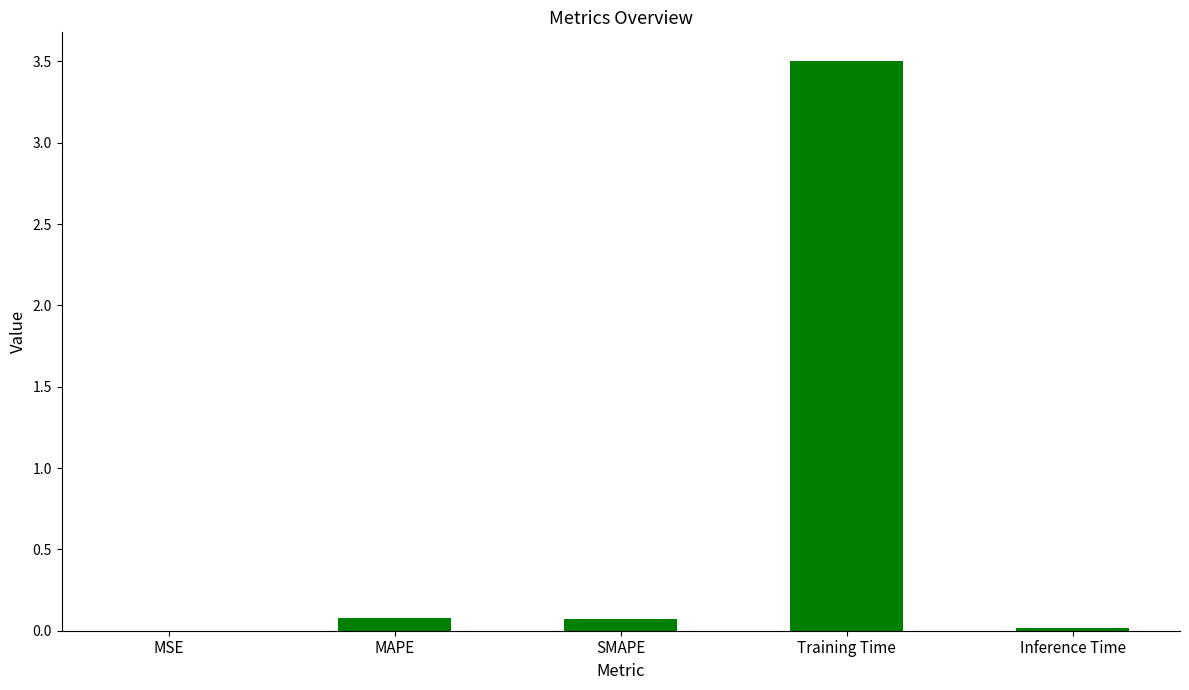

What is the sum of the values at MAPE and Inference Time?

0.1